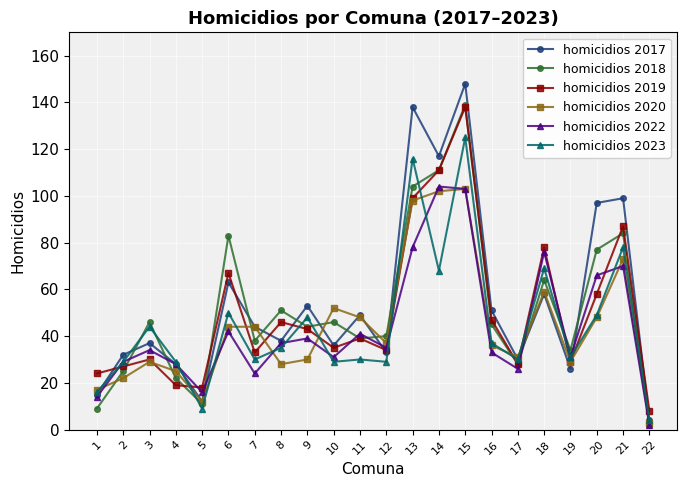

Is the value of homicidios 2020 at 20 greater than the value of homicidios 2019 at 9?

Yes